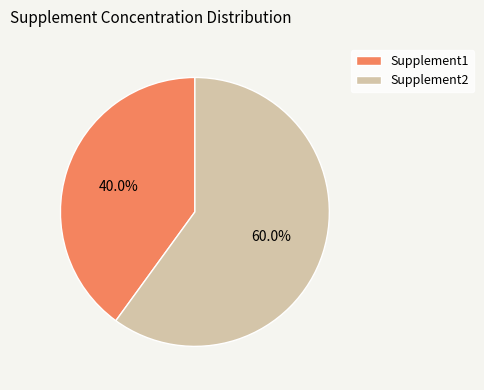

Does any single category account for the majority?

Yes